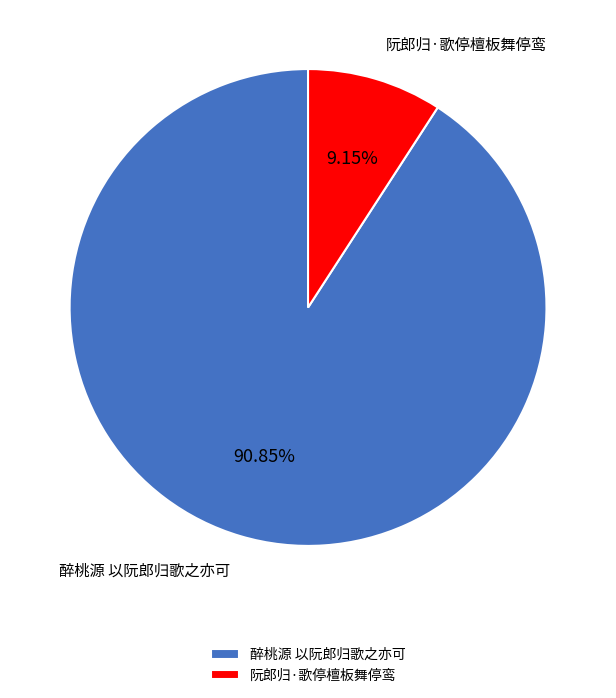

To the nearest percent, what portion does 醉桃源 以阮郎归歌之亦可 represent?

91%